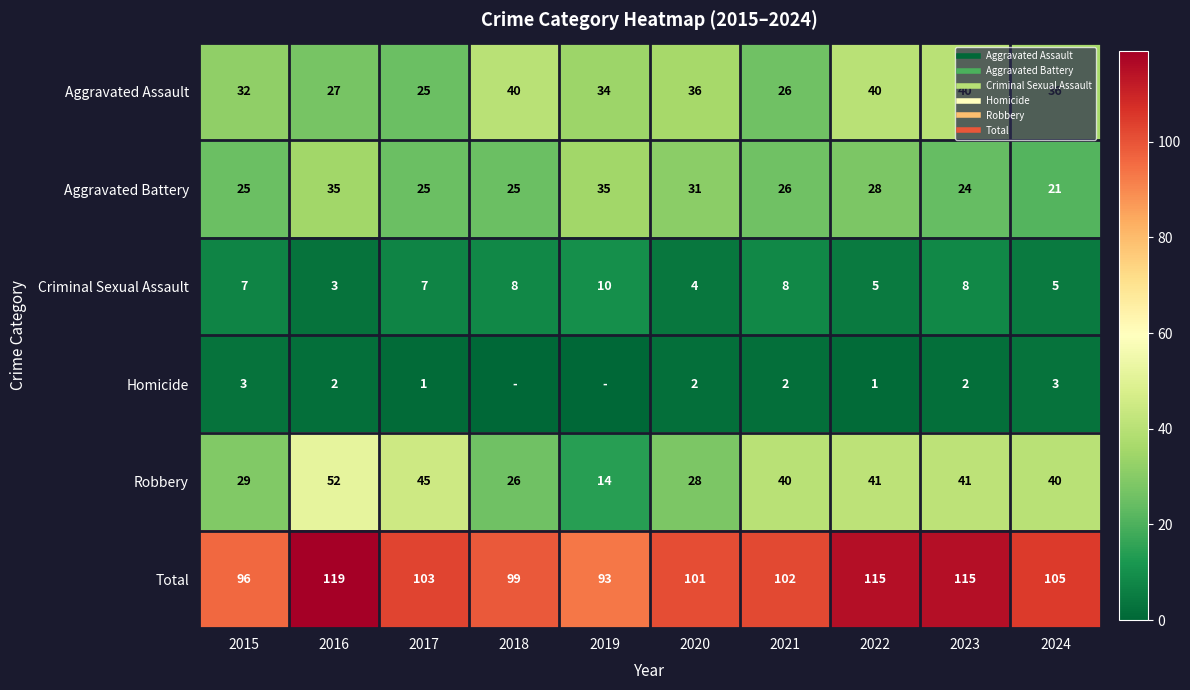

Is the value of Aggravated Assault at 2016 greater than the value of Robbery at 2017?

No